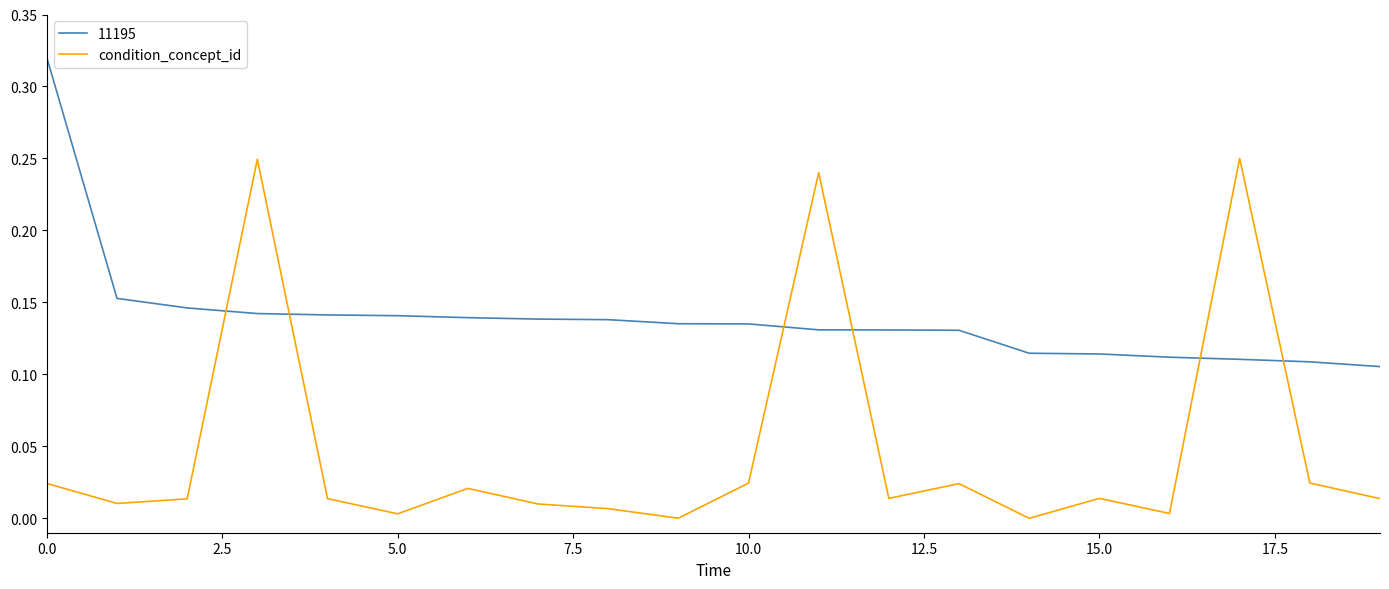

Which series has the largest range (max minus min)?

condition_concept_id